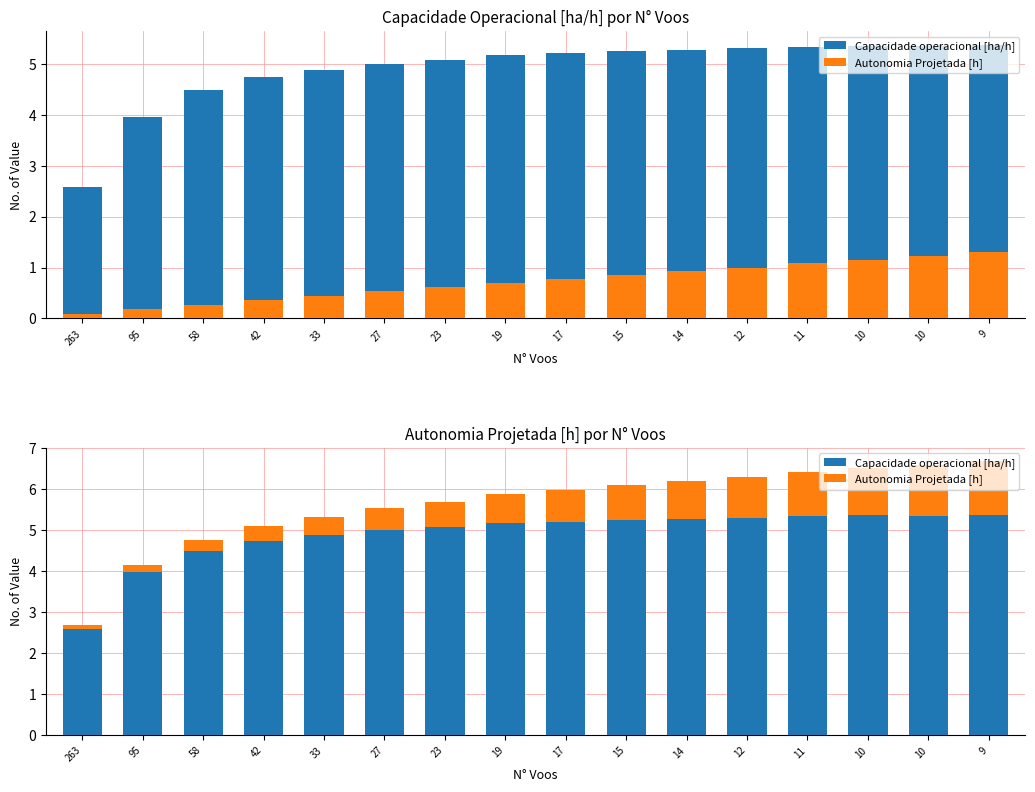

How many bars are there in total?

32